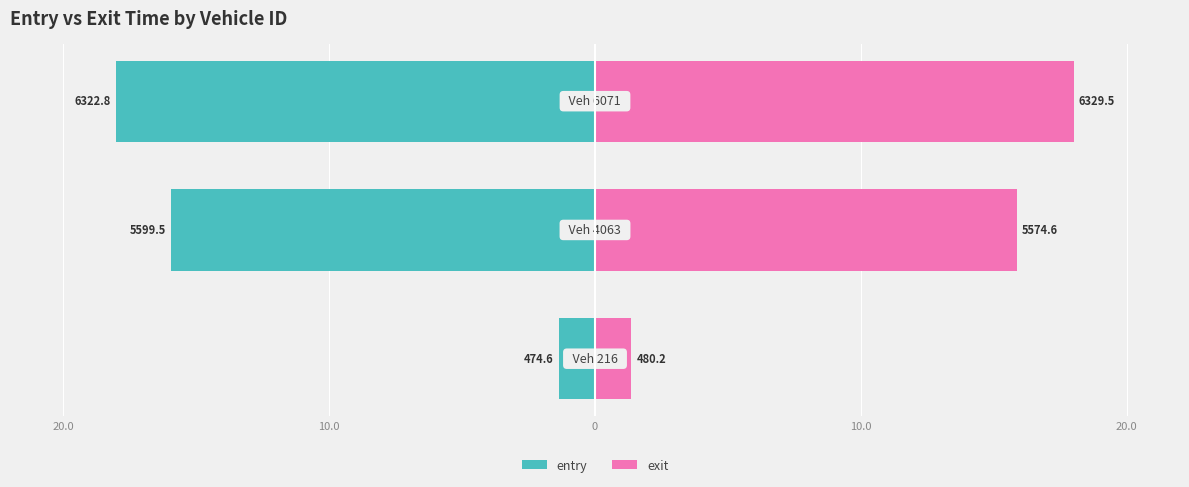

The exit series shows 1.4 at 20.0. True or false?

True